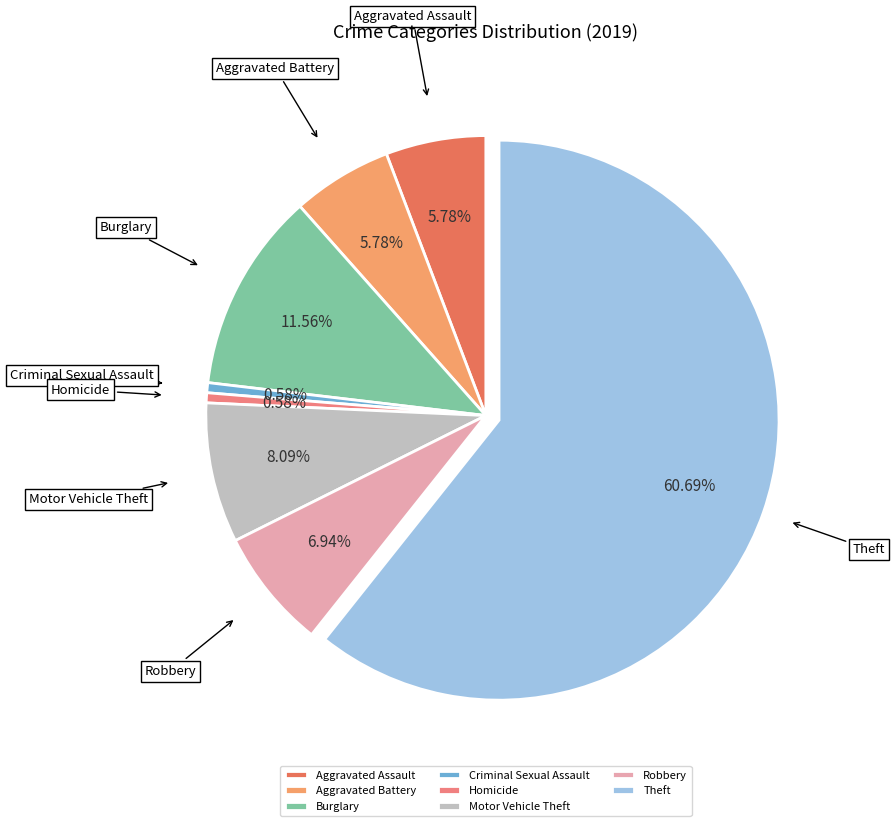

To the nearest percent, what is the combined percentage of Aggravated Battery and Motor Vehicle Theft?

14%